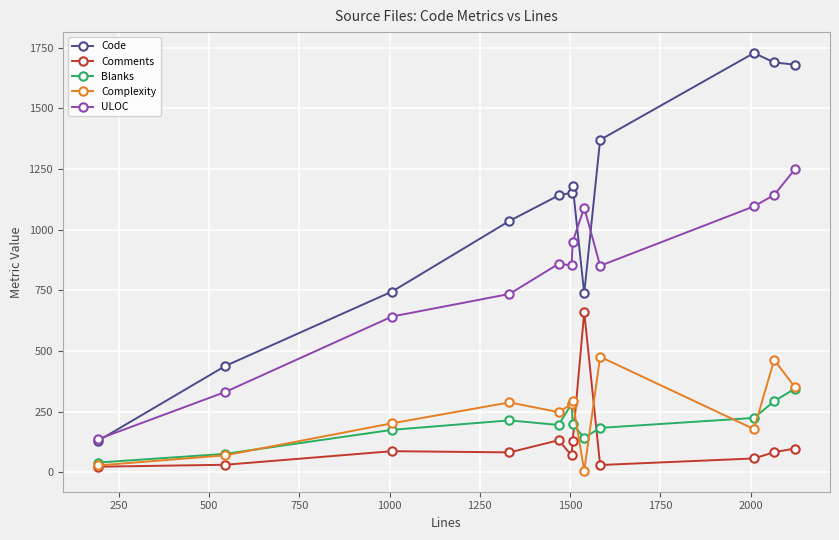

What is the highest value of the Complexity series?

476